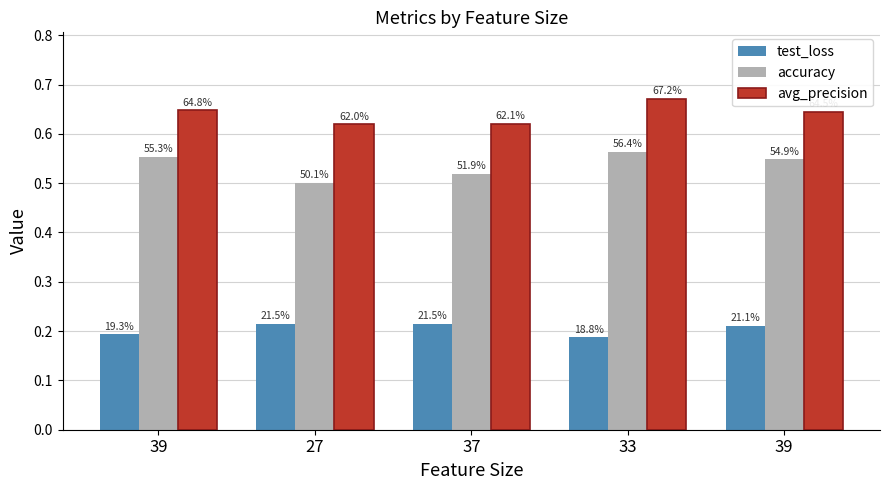

At which category is the sum across all series the highest?

33